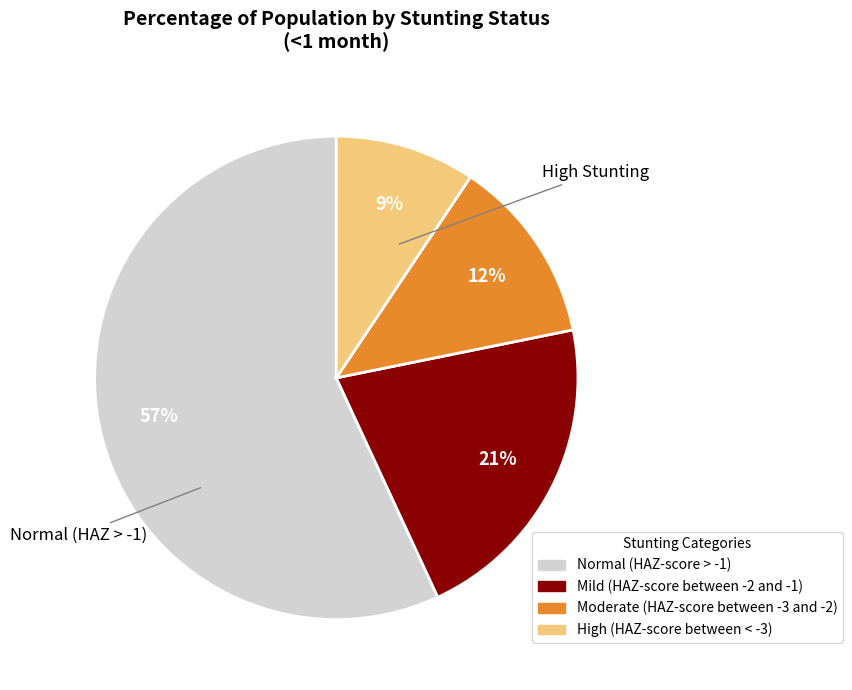

Do High (HAZ-score between < -3) and Mild (HAZ-score between -2 and -1) together represent more than half of the pie?

No